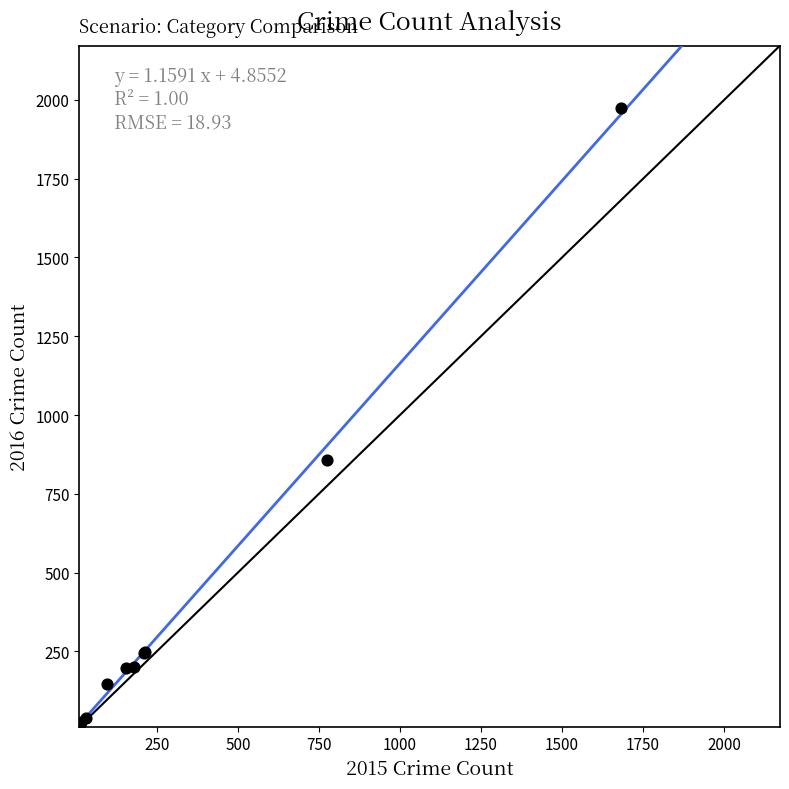

What Y value in the scatter plot is closest to 996?

858